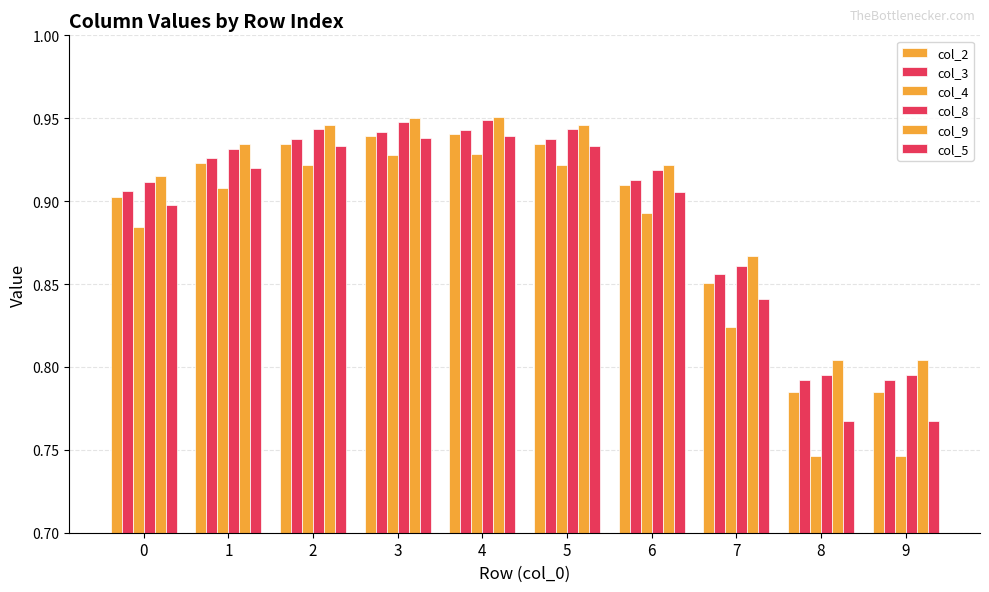

The value of col_3 at 1 is 0.2. True or false?

False